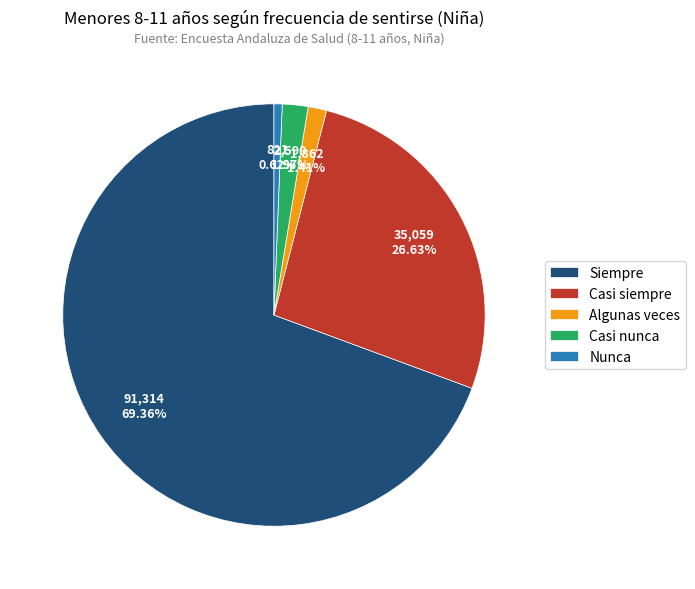

To the nearest percent, what portion does Casi siempre represent?

27%